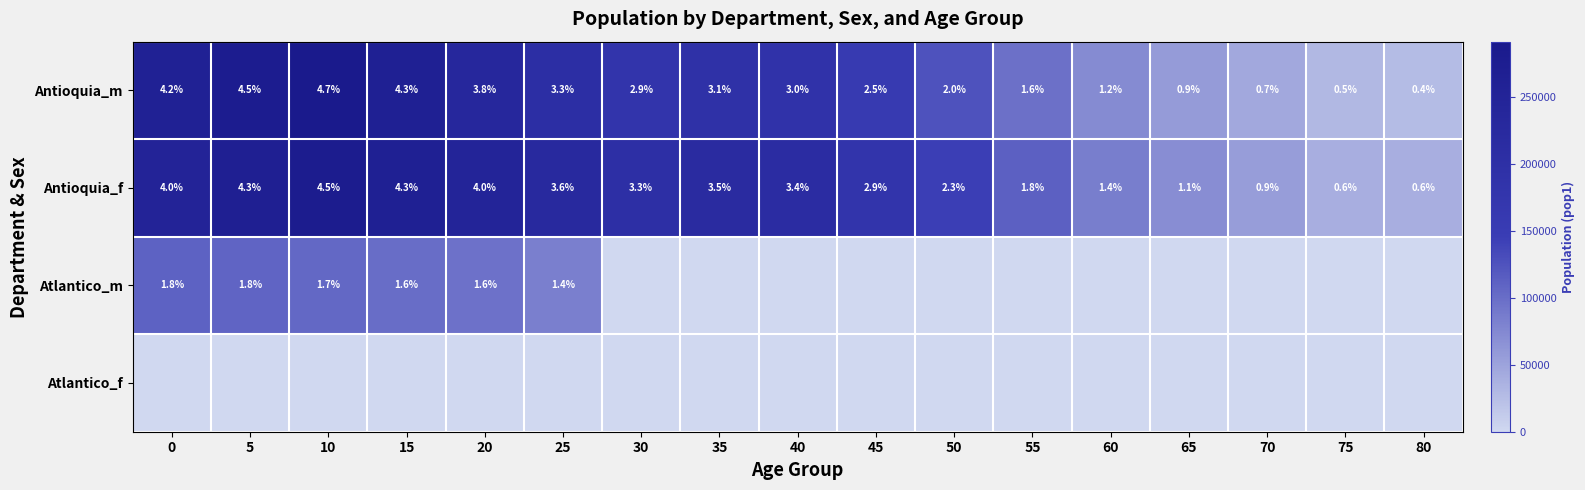

What is the difference between the maximum and minimum values in the Antioquia_m series?

4.3